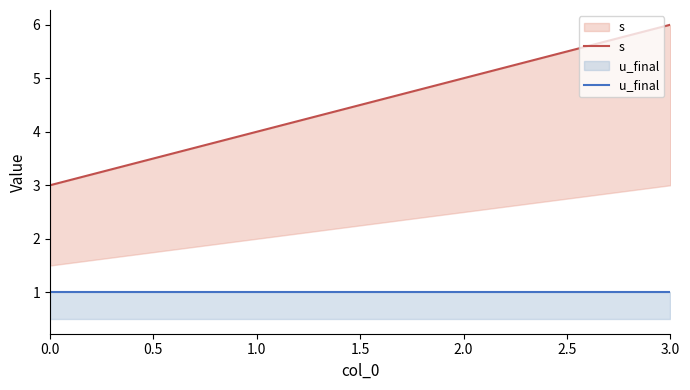

What are all the series names shown in the legend?

s, u_final